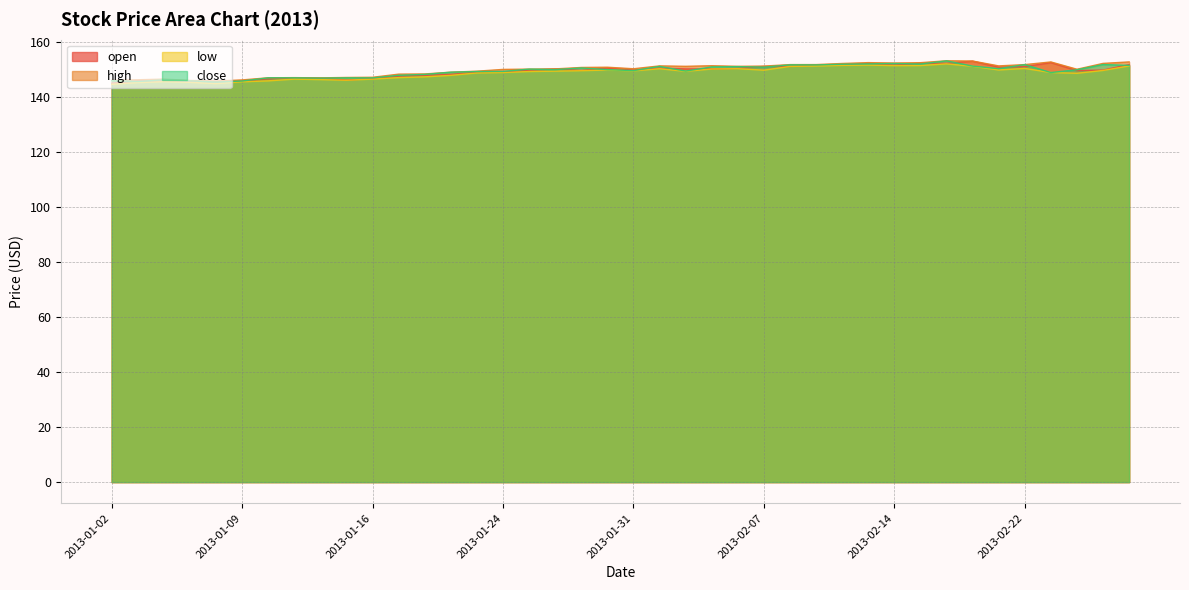

Which category has the lowest value across all series?

2013-01-02